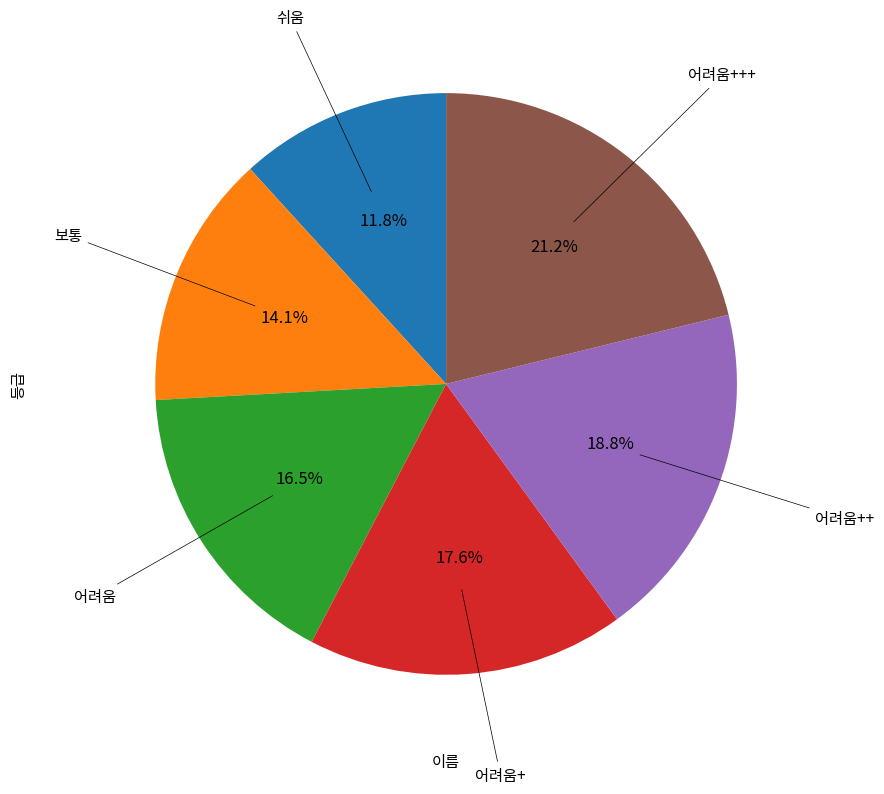

Does any single category account for the majority?

No